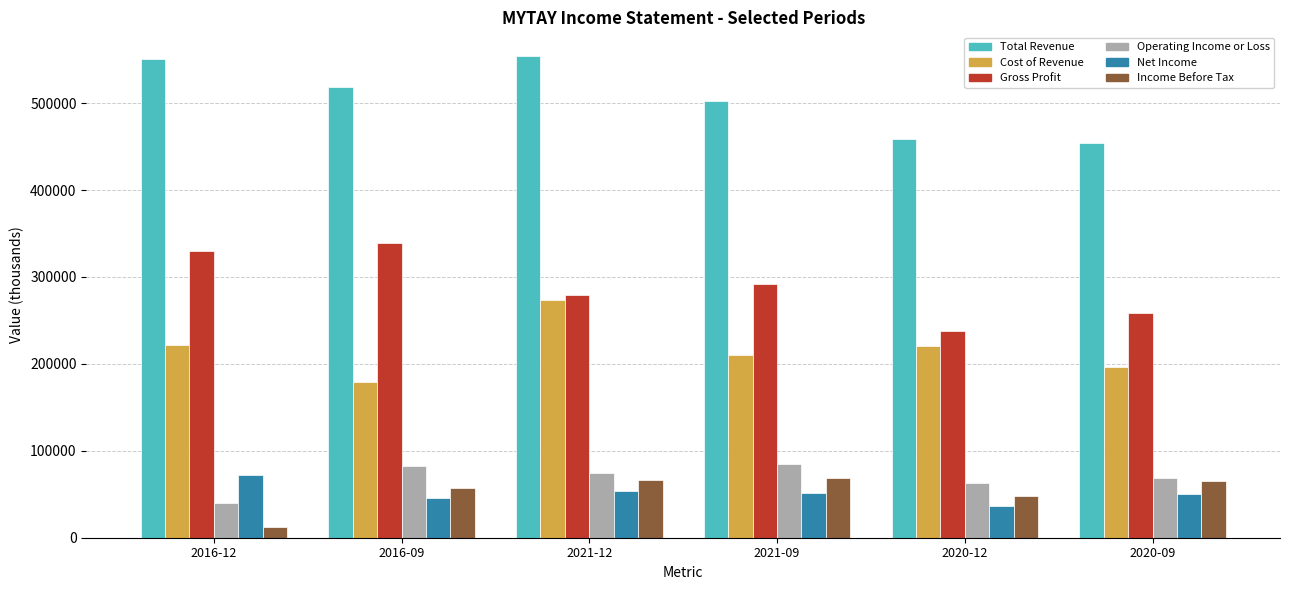

What is the approximate value of Income Before Tax at 2016-09?

57600